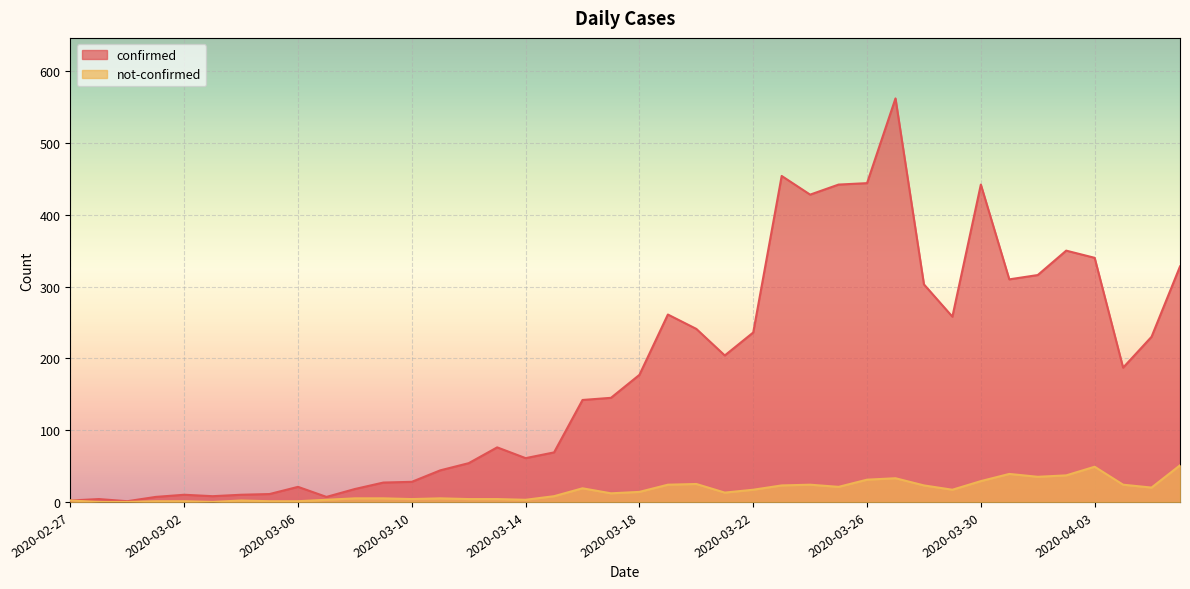

Is the value of not-confirmed at 2020-03-28 greater than the value of confirmed at 2020-03-30?

No